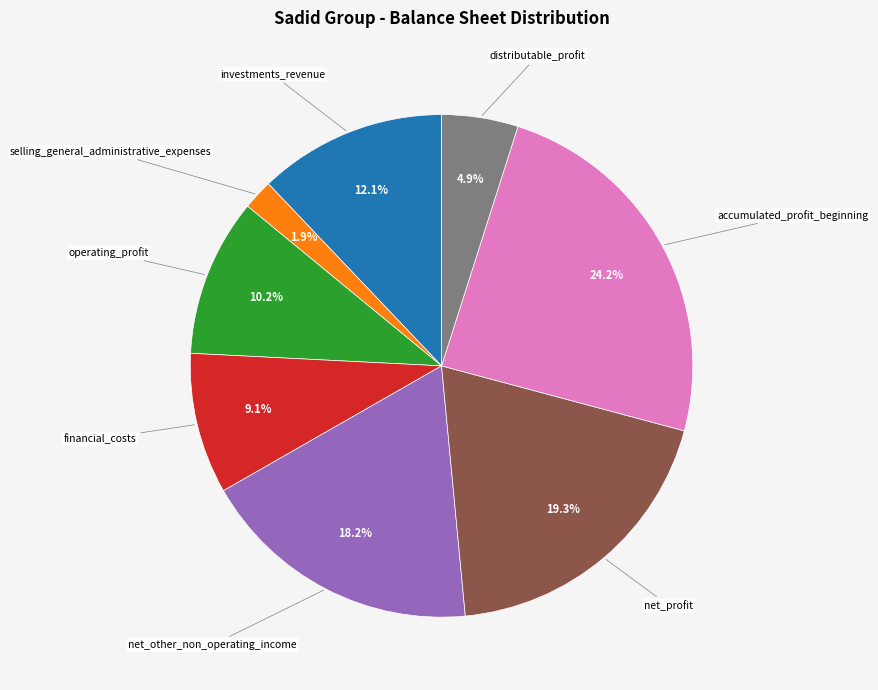

Does any single category account for the majority?

No